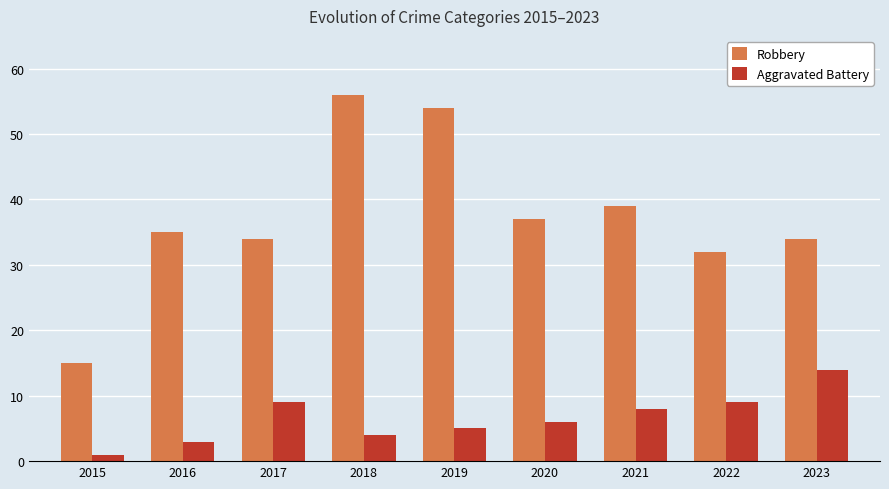

Which series has the largest total across all categories?

Robbery